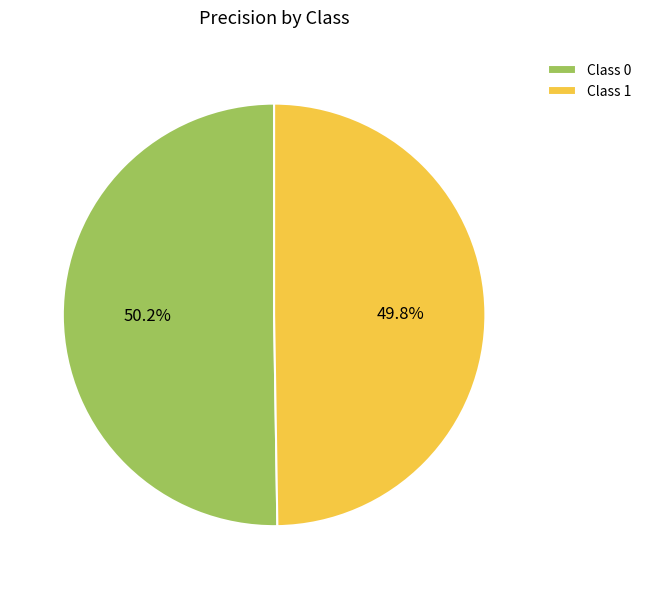

Is there a majority slice in this chart?

Yes